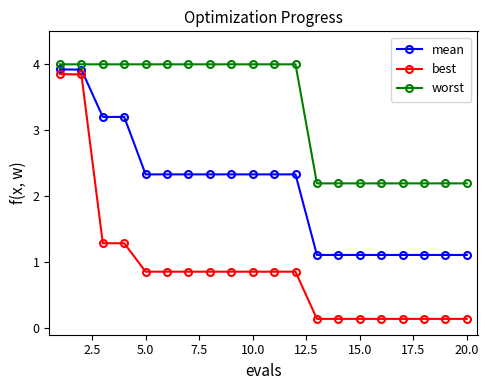

What is the sum of all mean values?

41.8